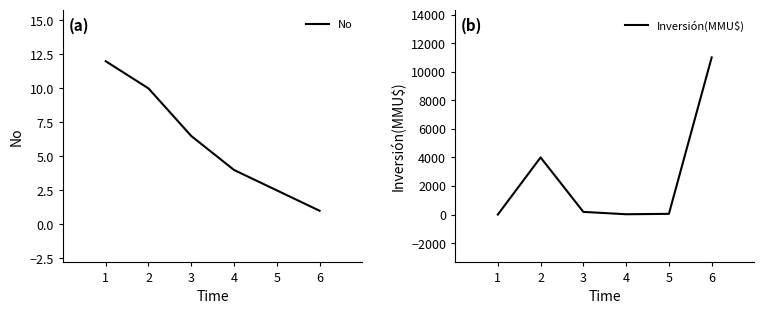

What is the maximum value shown in the chart?

11000.0